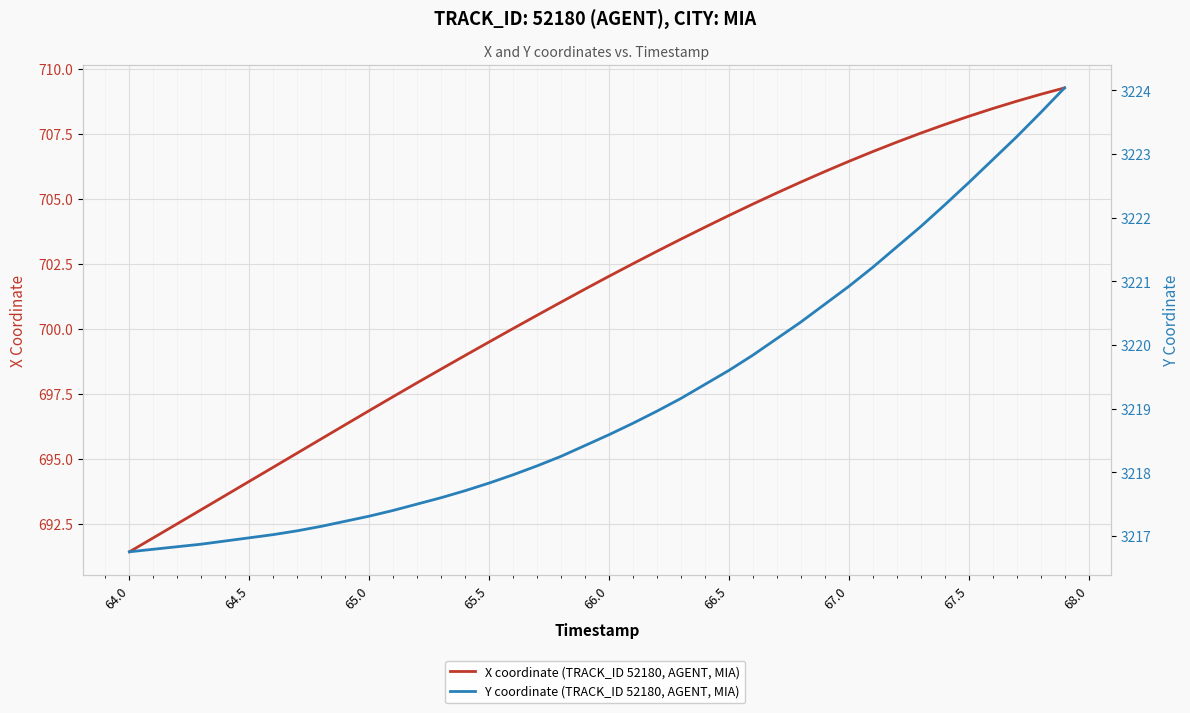

At how many categories does at least one series exceed 1018?

40